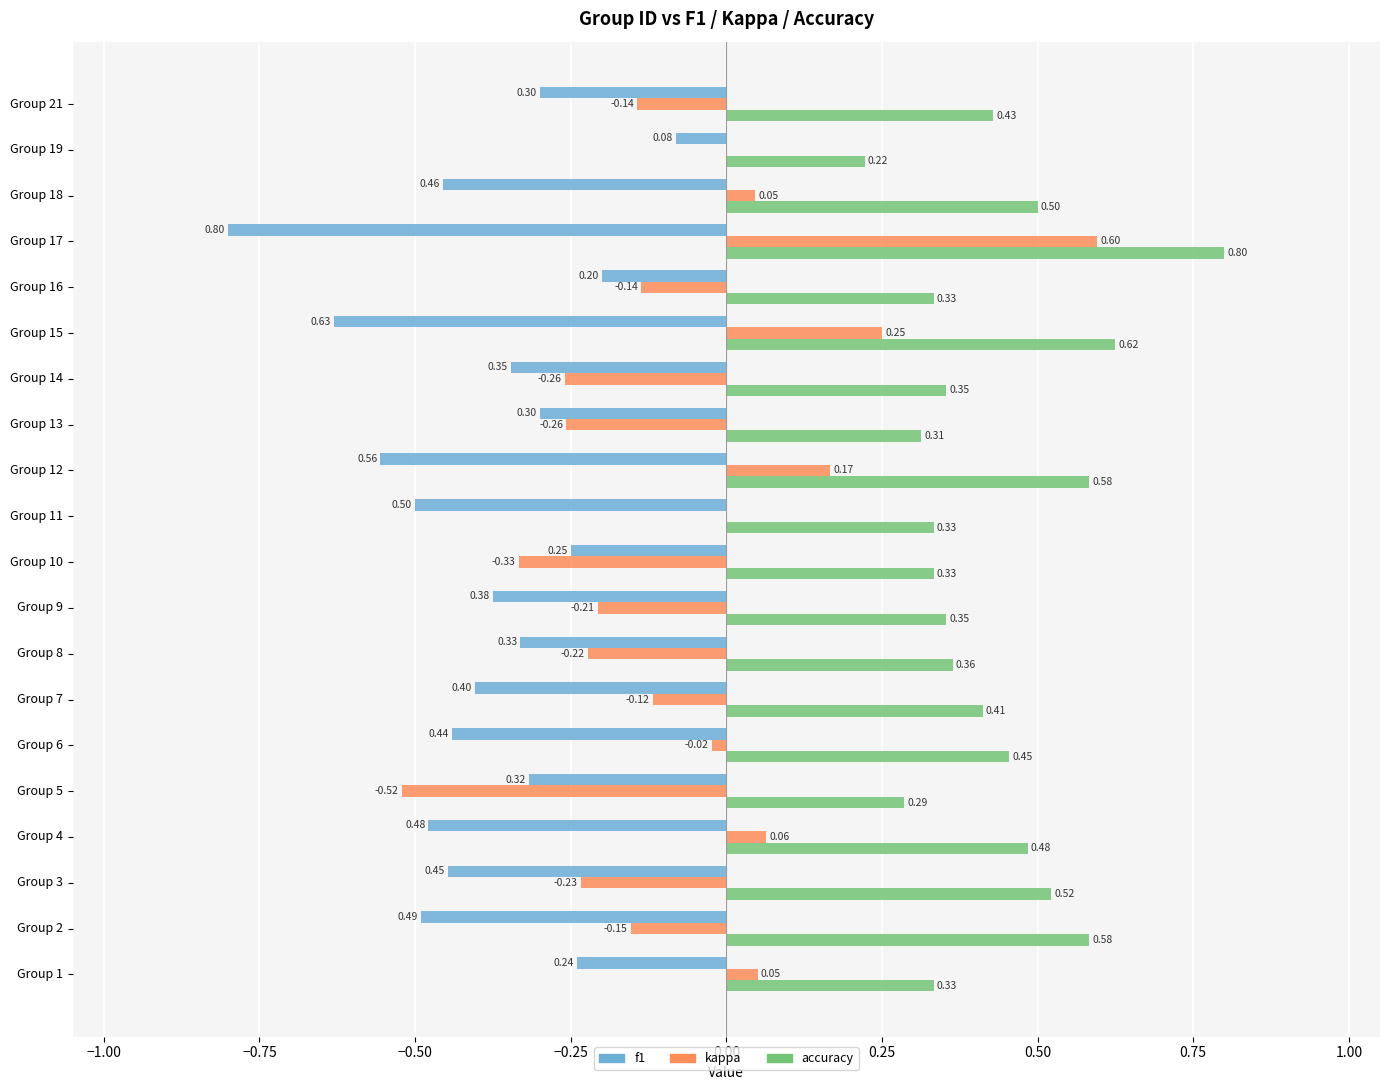

Between Group 13 and Group 19, which series saw the biggest shift?

kappa